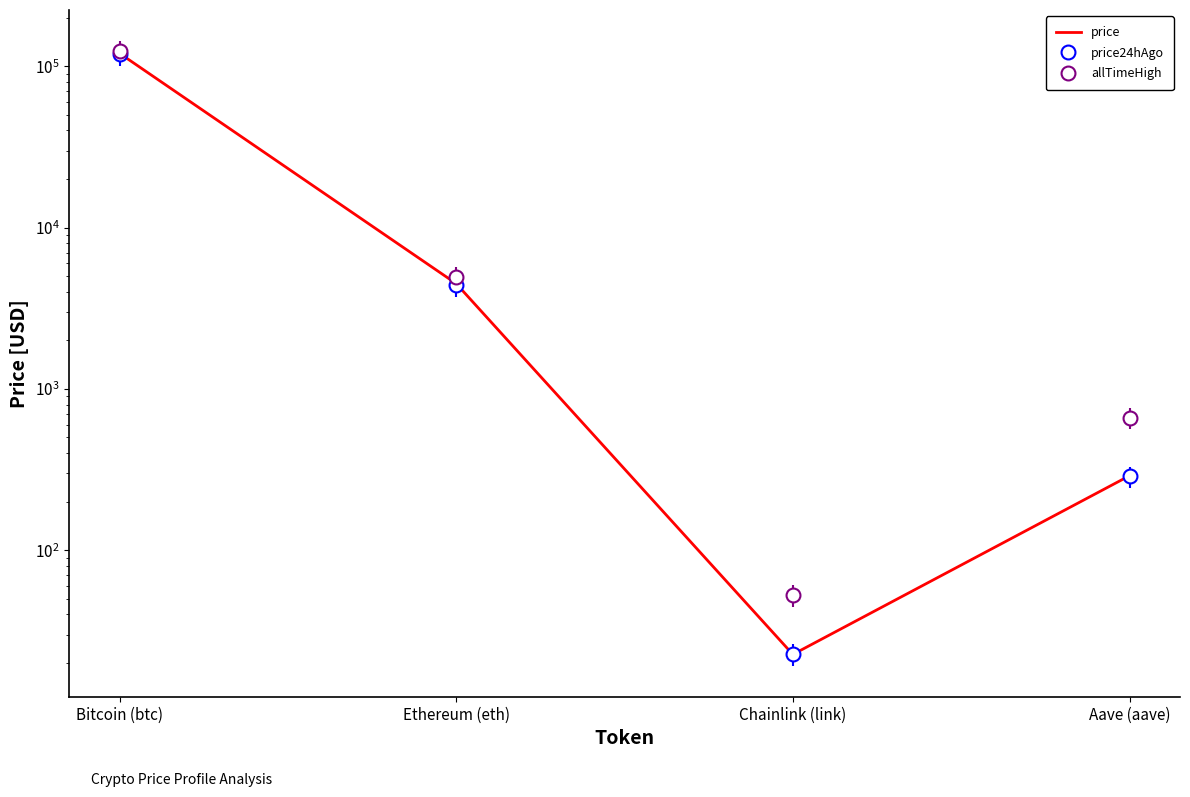

True or false: the data has more than 2 interior local peaks.

False